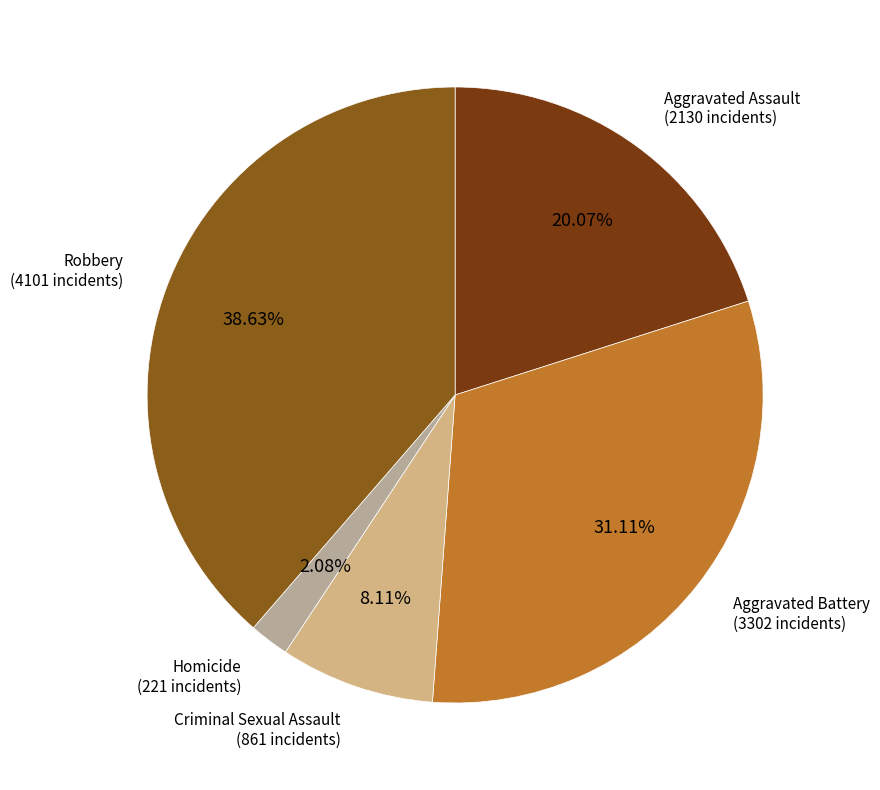

Does any single category account for the majority?

No